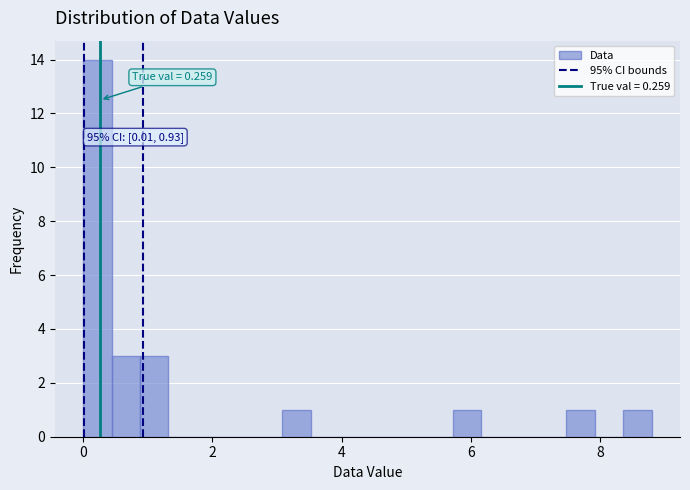

Read against the x-axis, roughly where is the centre of the tallest bar?

0.2